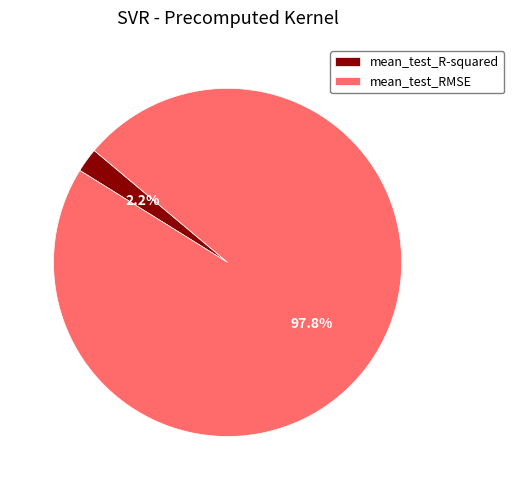

Which slice is the smallest?

mean_test_R-squared